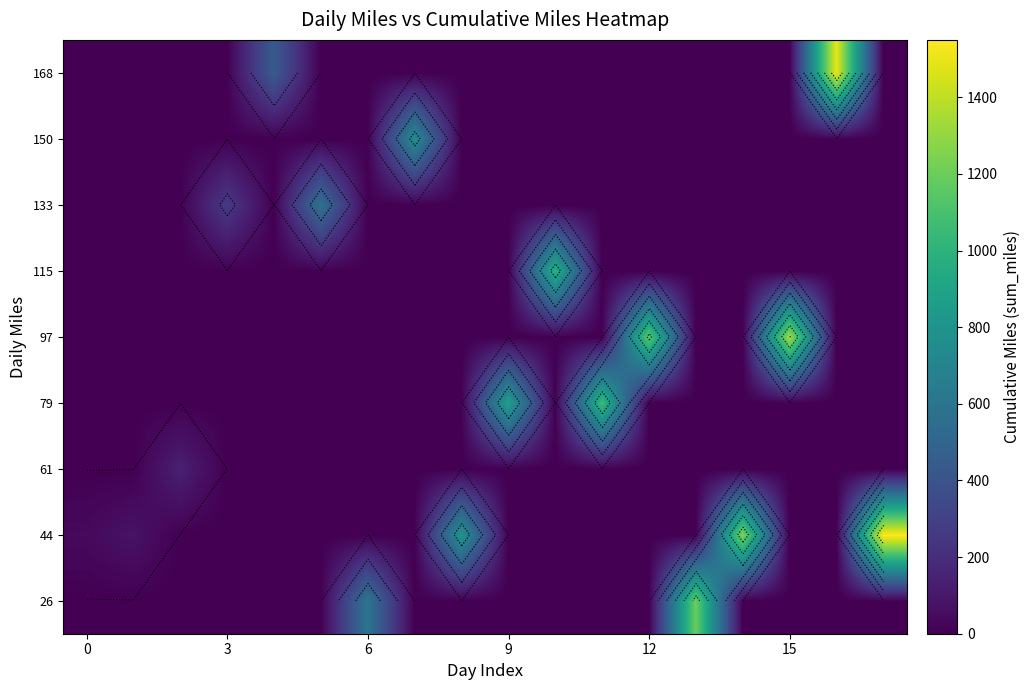

What is the total value across all series at 17?

1550